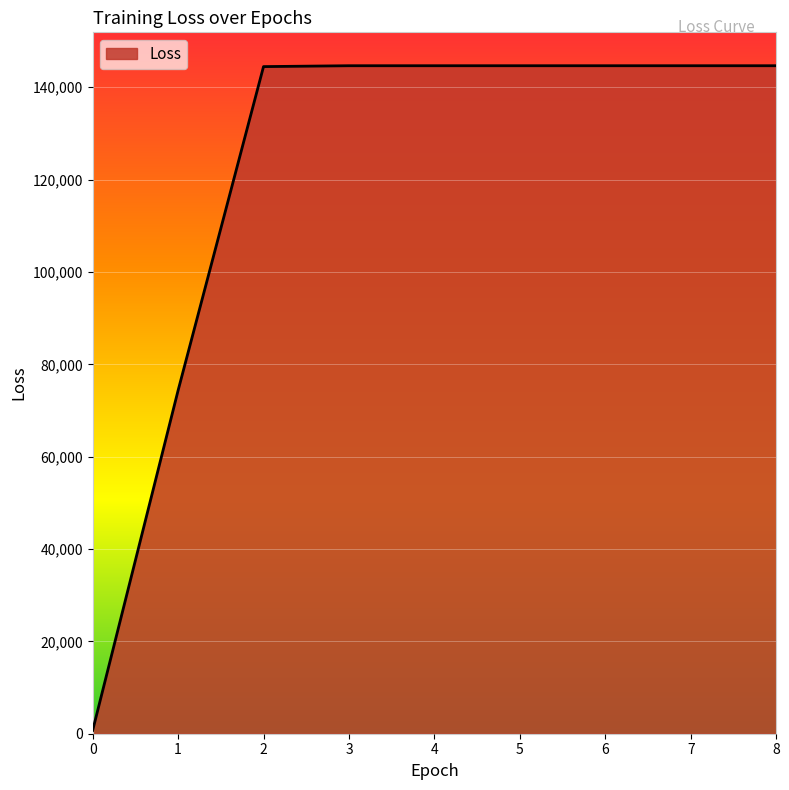

Approximately how many times larger is the value at 1 compared to 7?

0.5